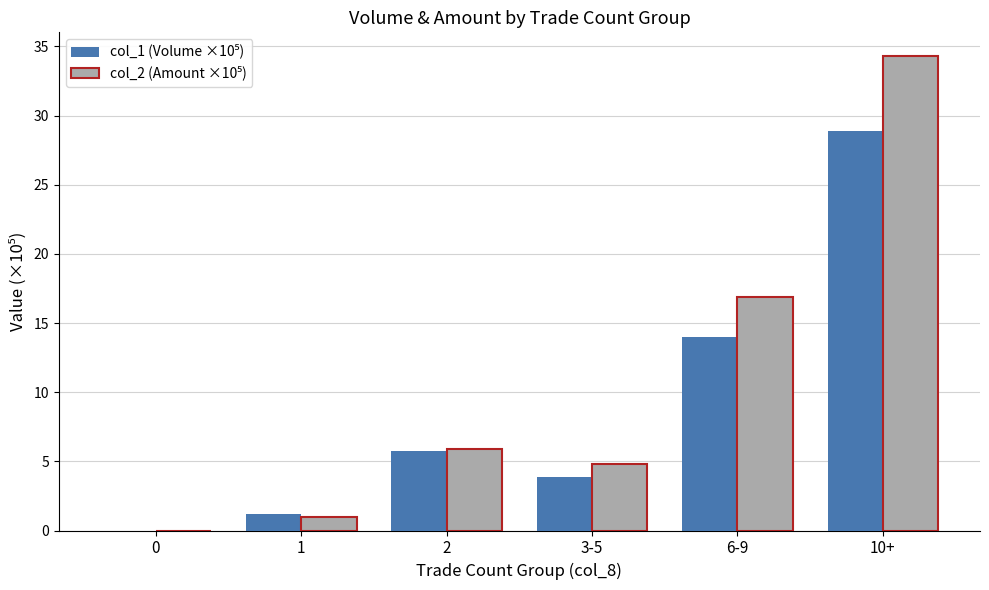

At which category is the sum across all series the highest?

10+